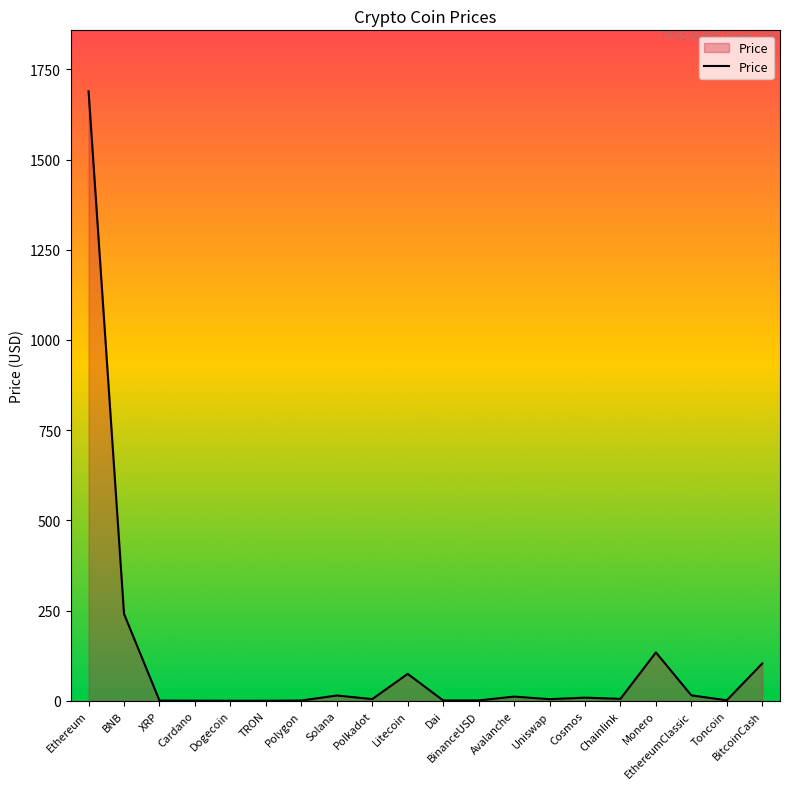

True or false: there are more than 2 points higher than both neighbors.

True